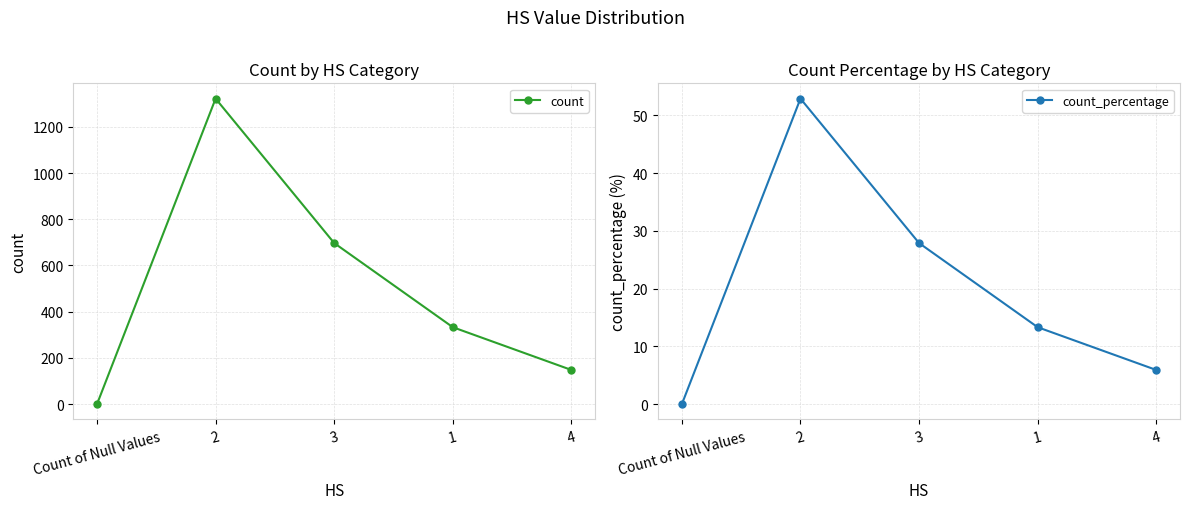

True or false: count has more than 1 points higher than both neighbors.

False